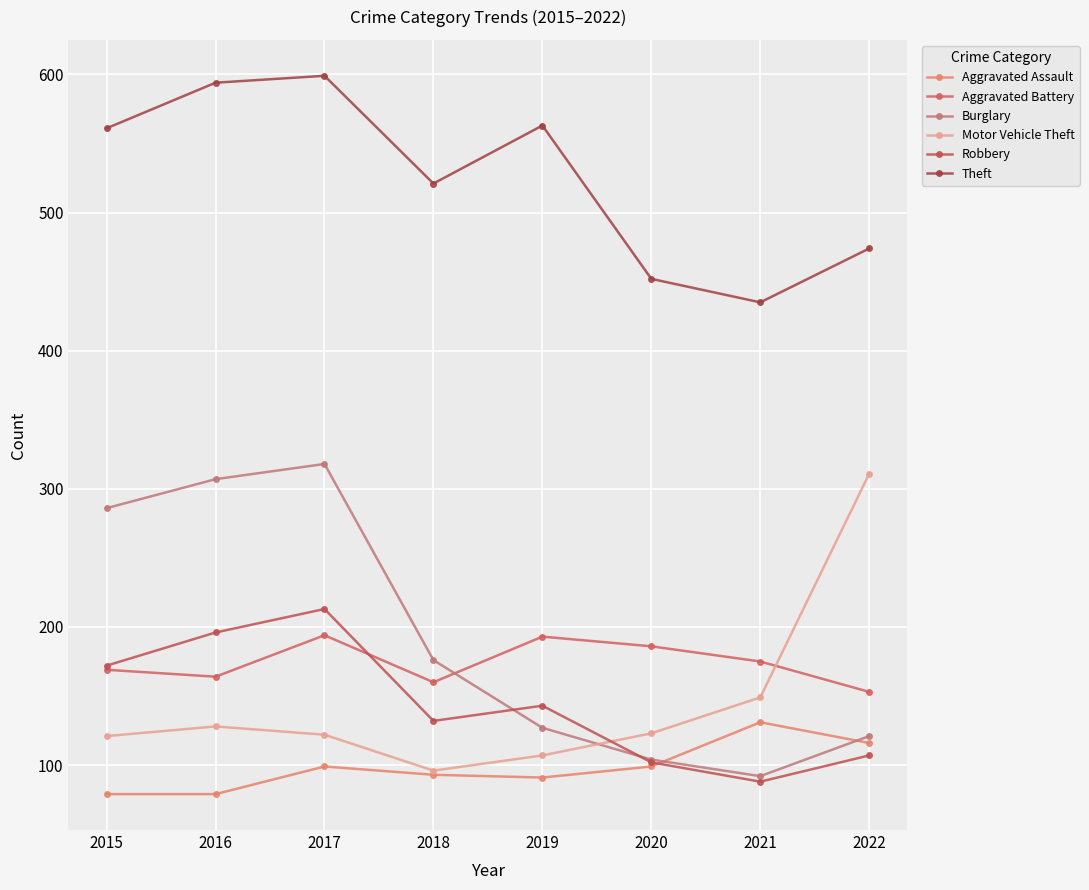

True or false: Motor Vehicle Theft and Aggravated Battery intersect in this chart.

True